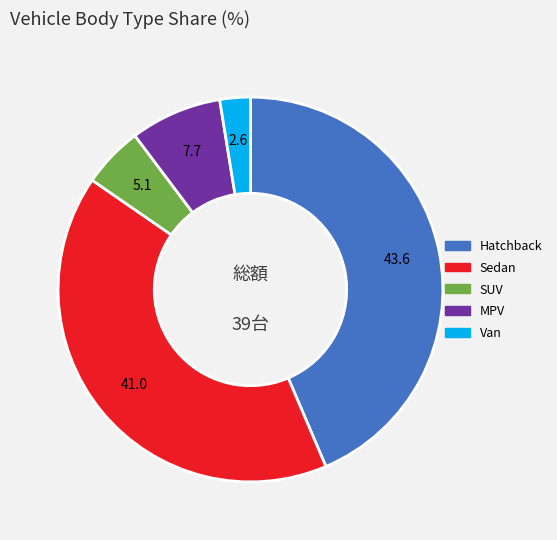

Is there a majority slice in this chart?

No